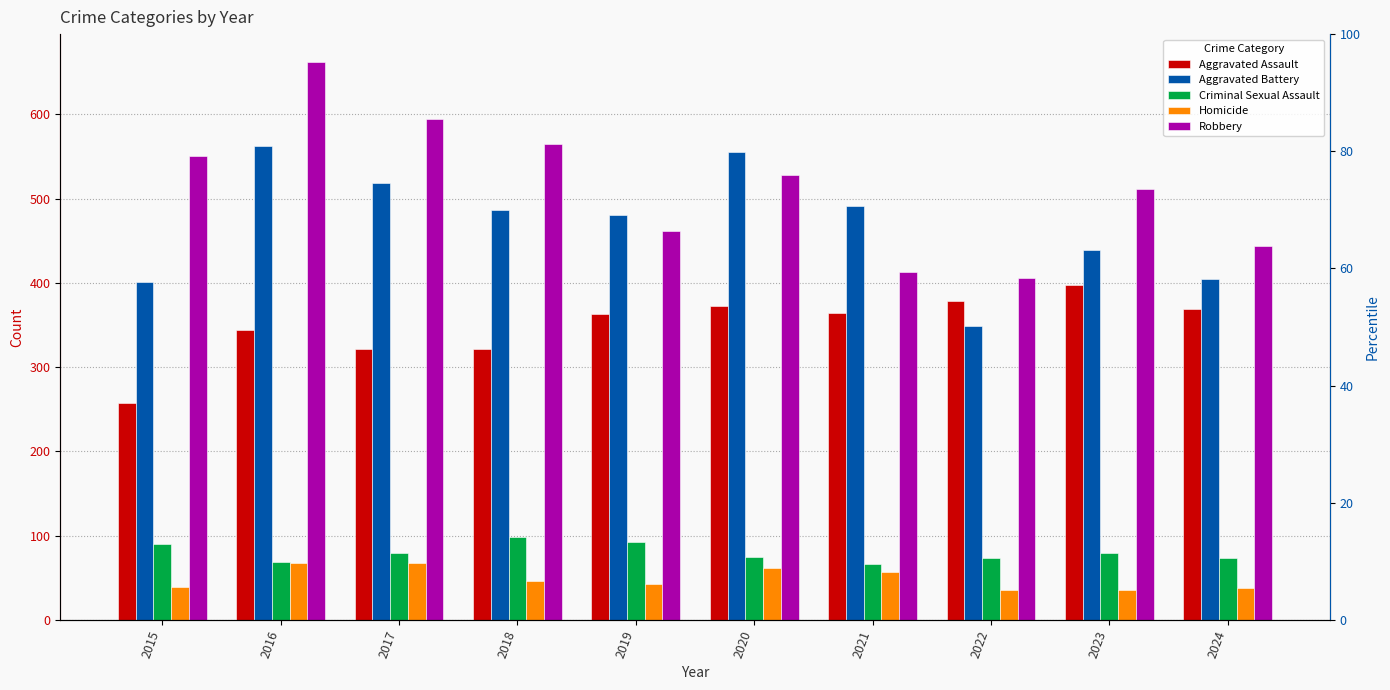

Does the chart contain any negative values?

No